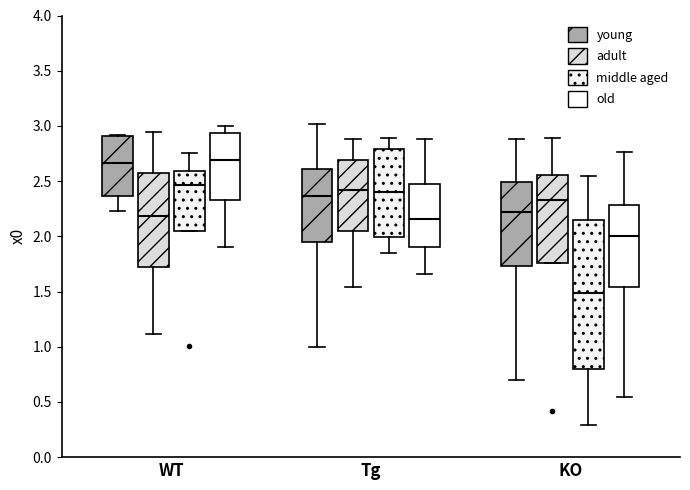

Which box is the tallest, from its lower edge to its upper edge?

KO (middle aged)